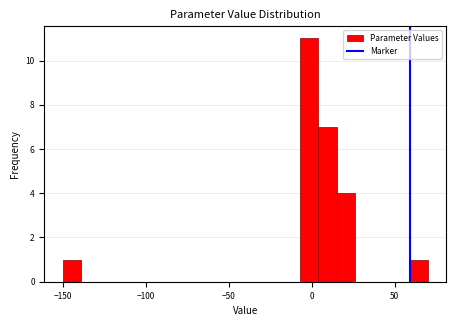

Read against the x-axis, roughly where is the centre of the tallest bar?

0